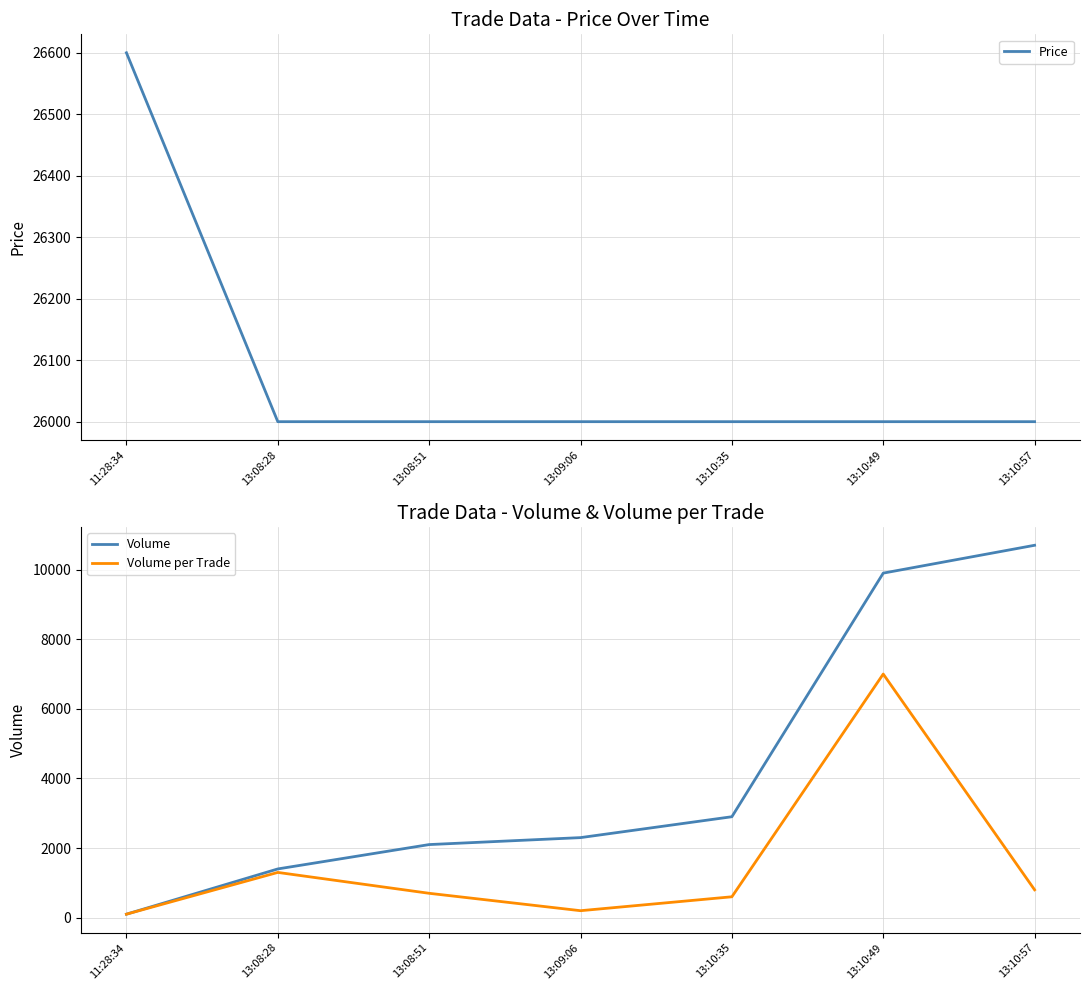

Reading left to right, extract all data points from this chart.

Price: 26600	26000	26000	26000	26000	26000	26000
Volume: 100	1400	2100	2300	2900	9900	10700
Volume per Trade: 100	1300	700	200	600	7000	800